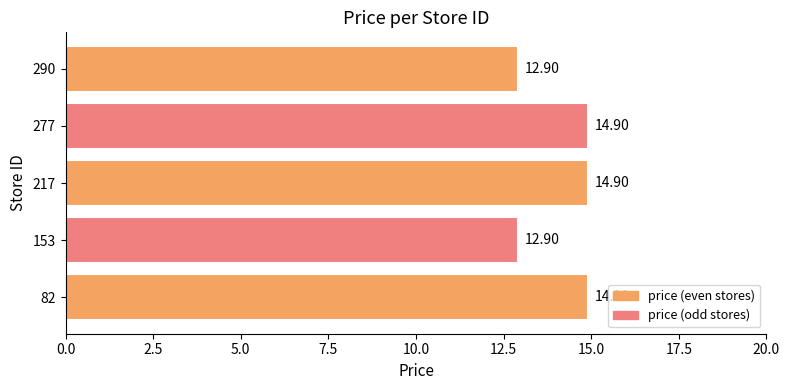

What is the average value?

14.1